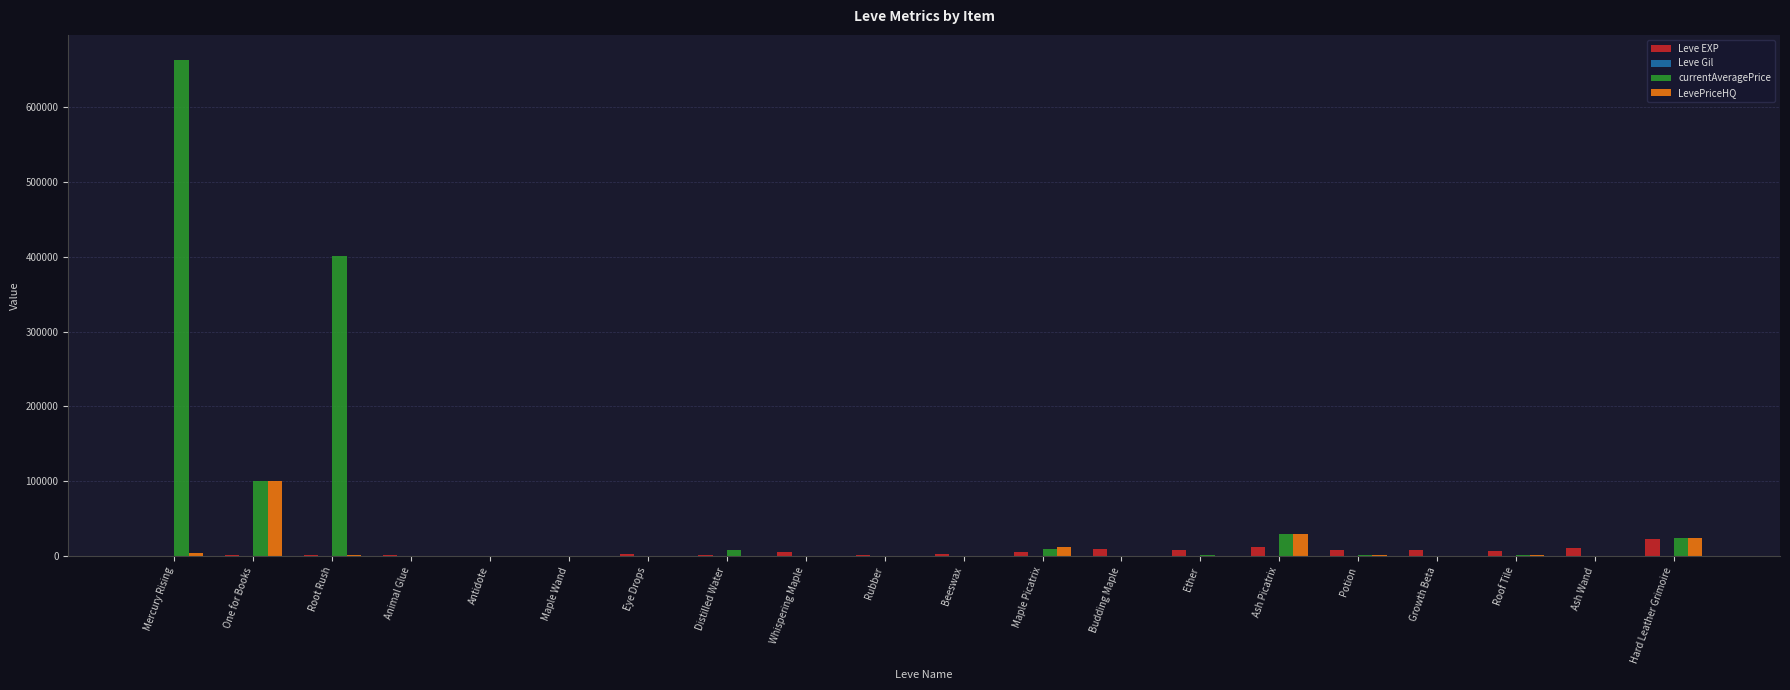

At which category is the sum across all series the highest?

Mercury Rising